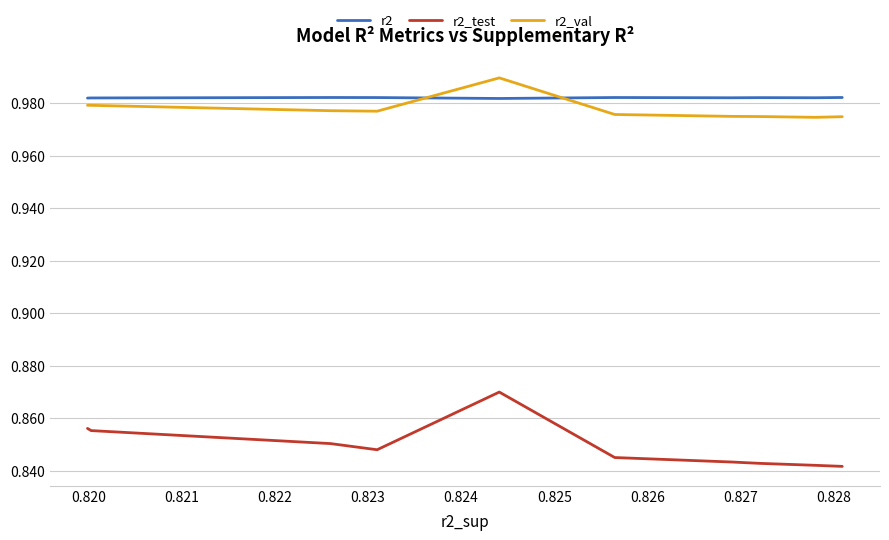

Which series has the widest spread of values?

r2_test